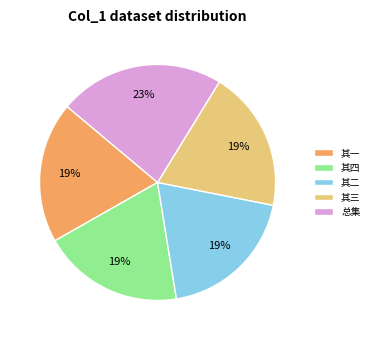

Which has a higher value, 其二 or 总集?

总集